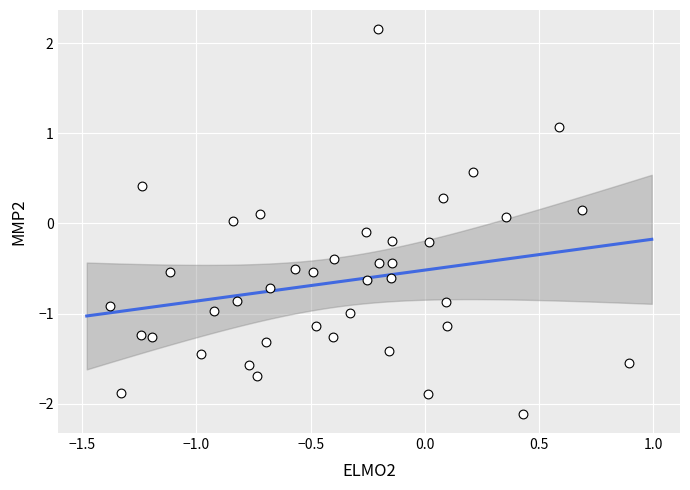

What is the range of X values (max minus min)?

2.3